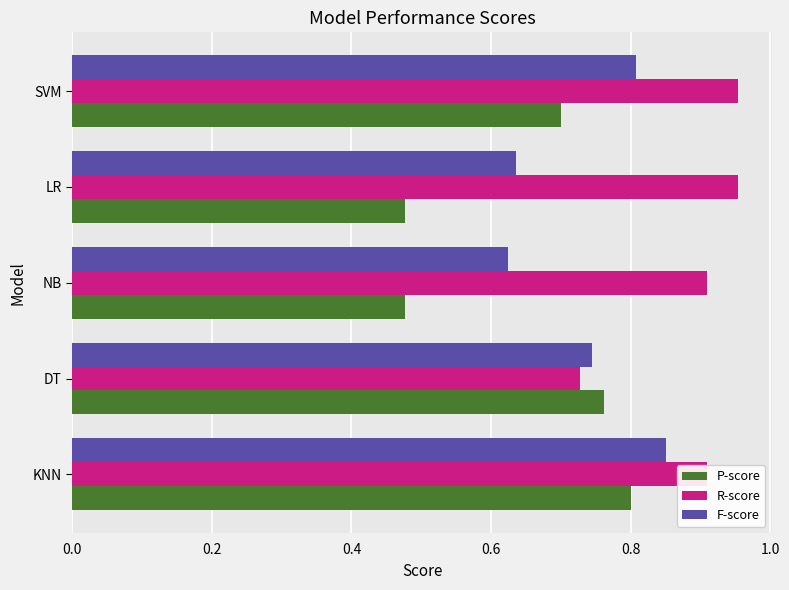

What are all the series names shown in the legend?

P-score, R-score, F-score